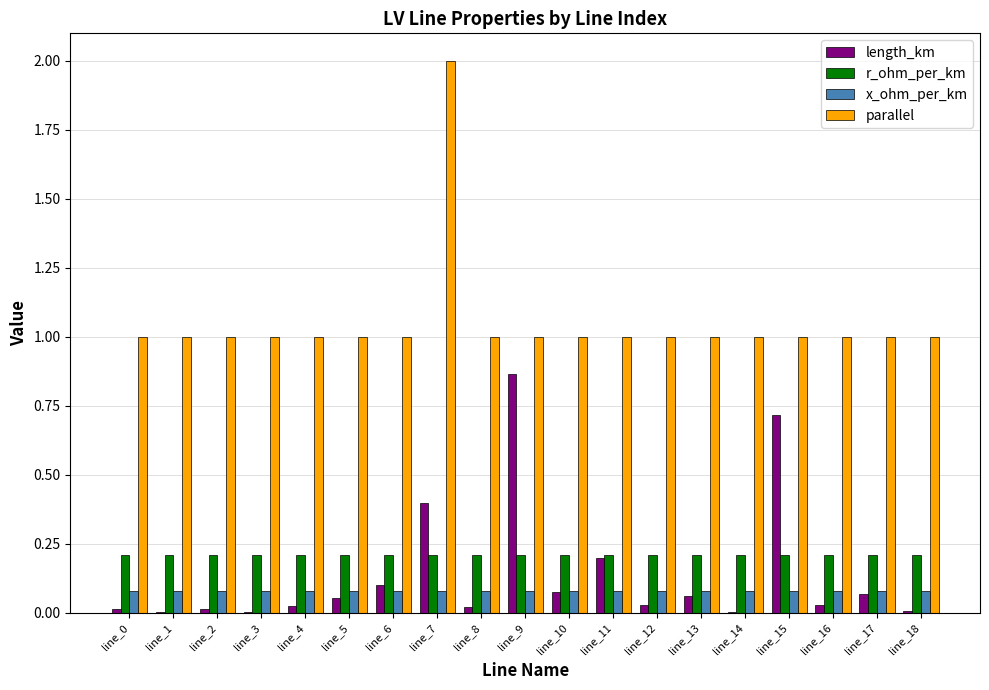

Which series has the largest total across all categories?

parallel